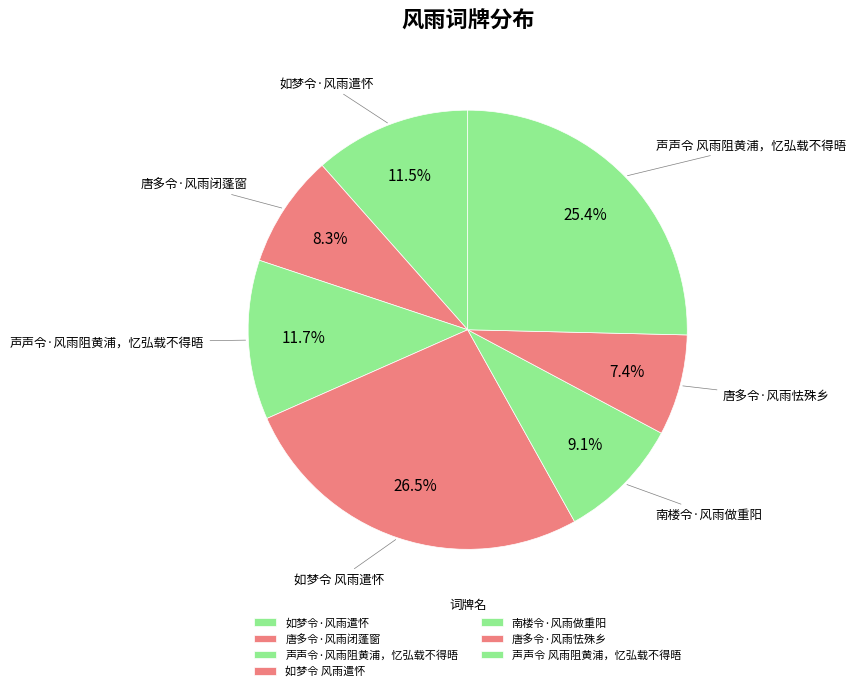

Which has a higher value, 声声令 风雨阻黄浦，忆弘载不得晤 or 南楼令·风雨做重阳?

声声令 风雨阻黄浦，忆弘载不得晤